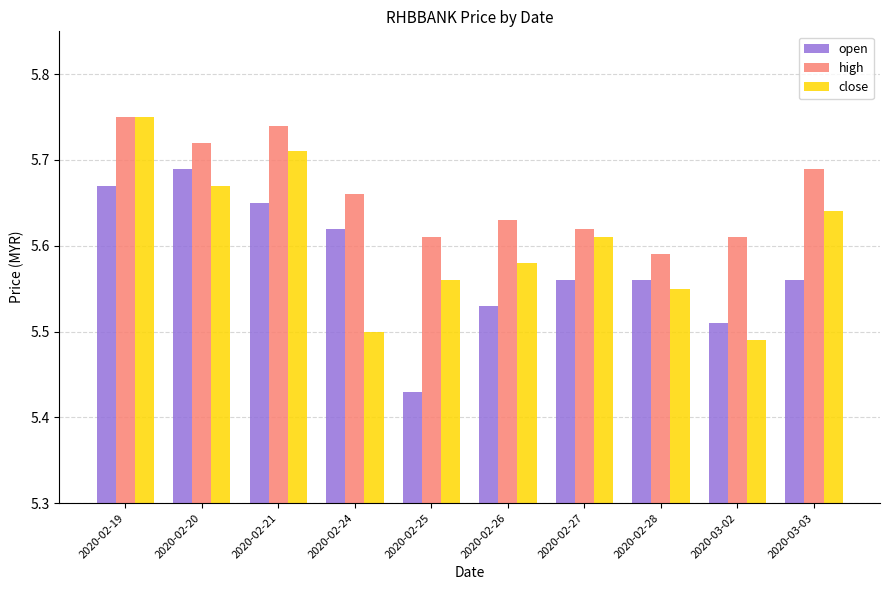

How many close values are between 5 and 6?

10